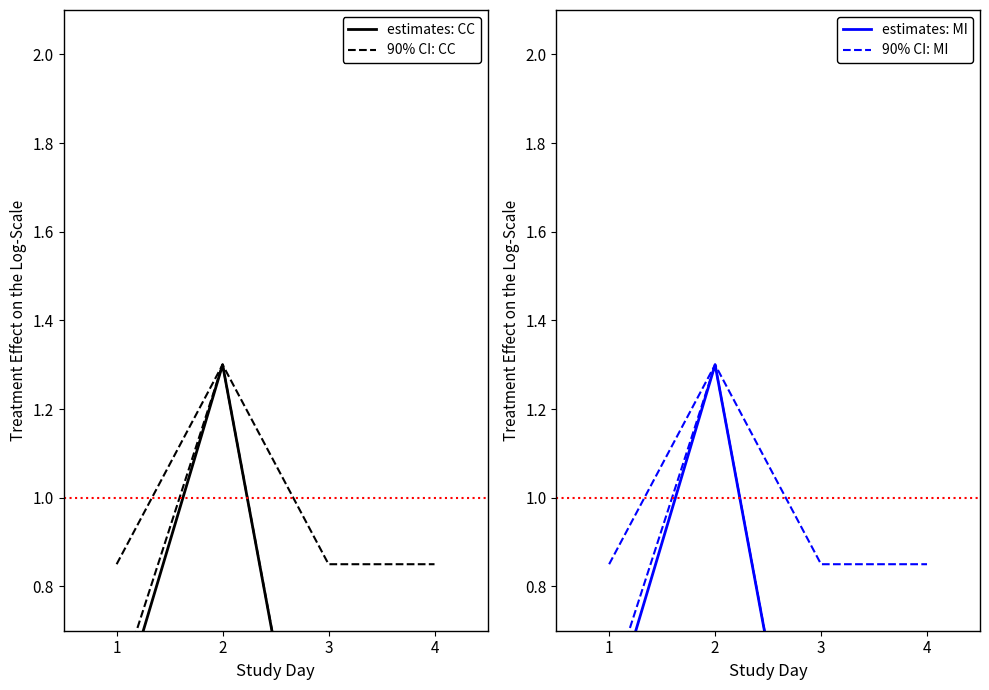

At how many categories does at least one series exceed 0?

4